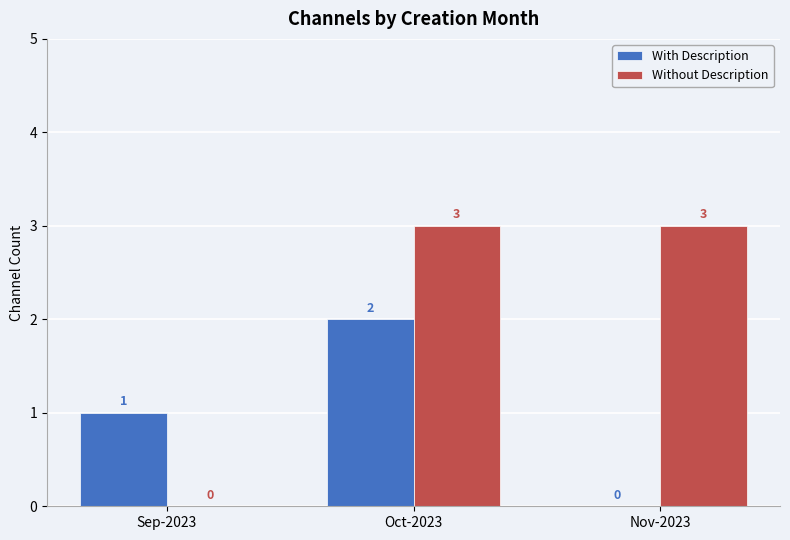

How many positive values does the With Description series have?

2